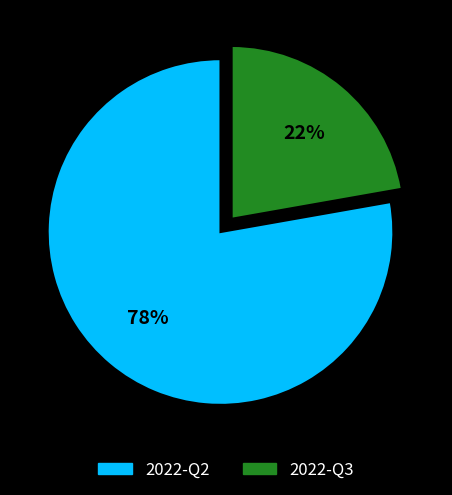

To the nearest percent, what is the combined percentage of 2022-Q3 and 2022-Q2?

100%